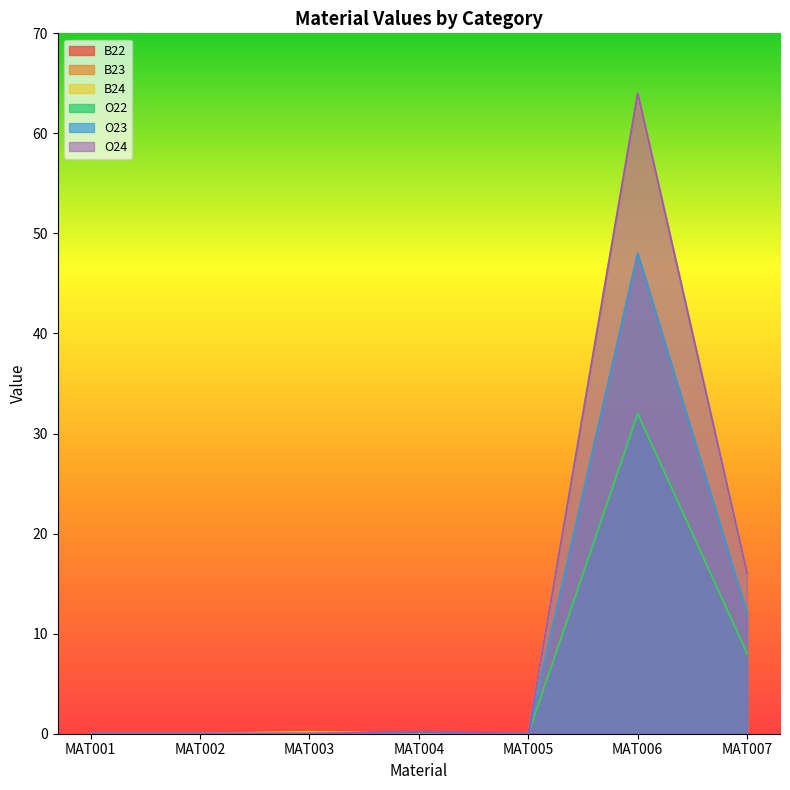

What are all the series names shown in the legend?

B22, B23, B24, O22, O23, O24